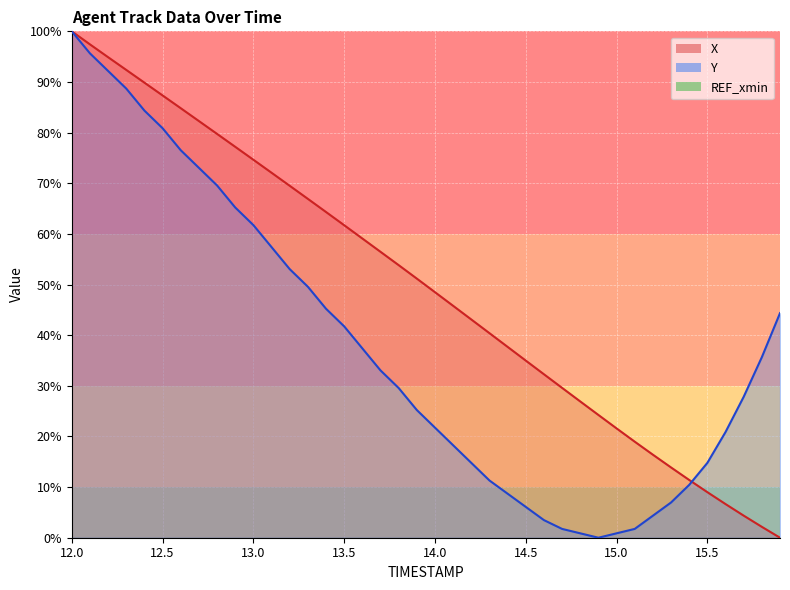

Count the number of categories in the chart.

40